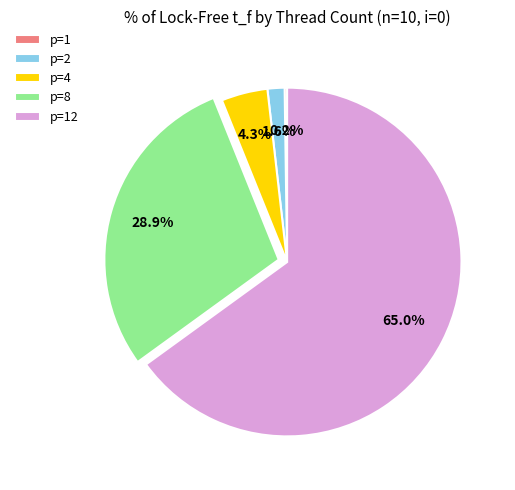

Does p=8 represent more than half of the total?

No